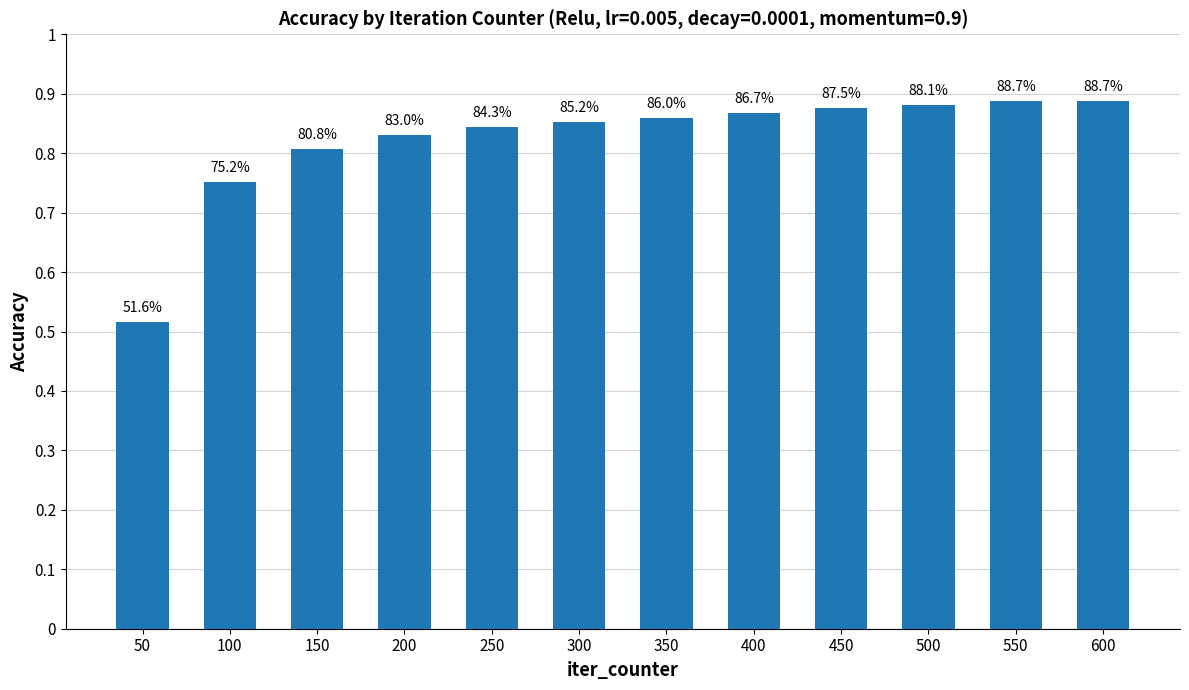

How many series are shown in this chart?

1